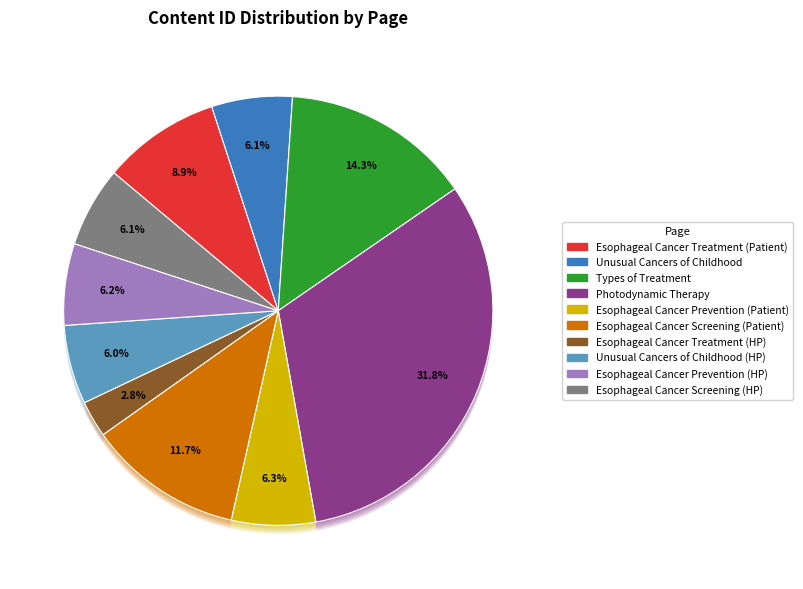

Does Types of Treatment represent more than half of the total?

No